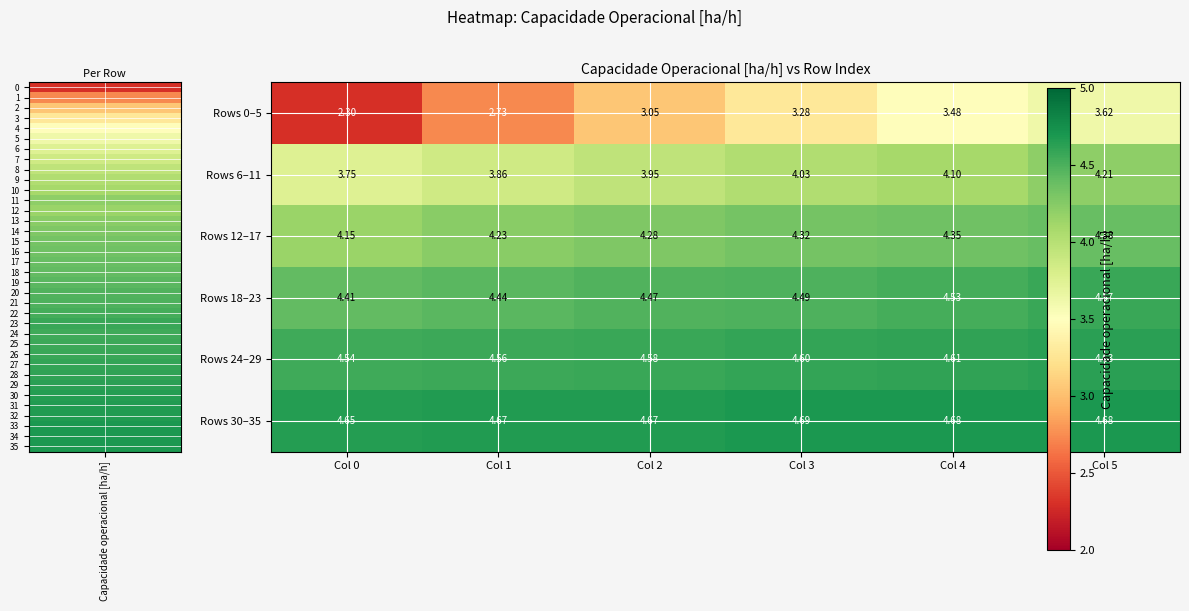

Is the value of Rows 12–17 at Col 2 greater than the value of Rows 18–23 at Col 0?

No